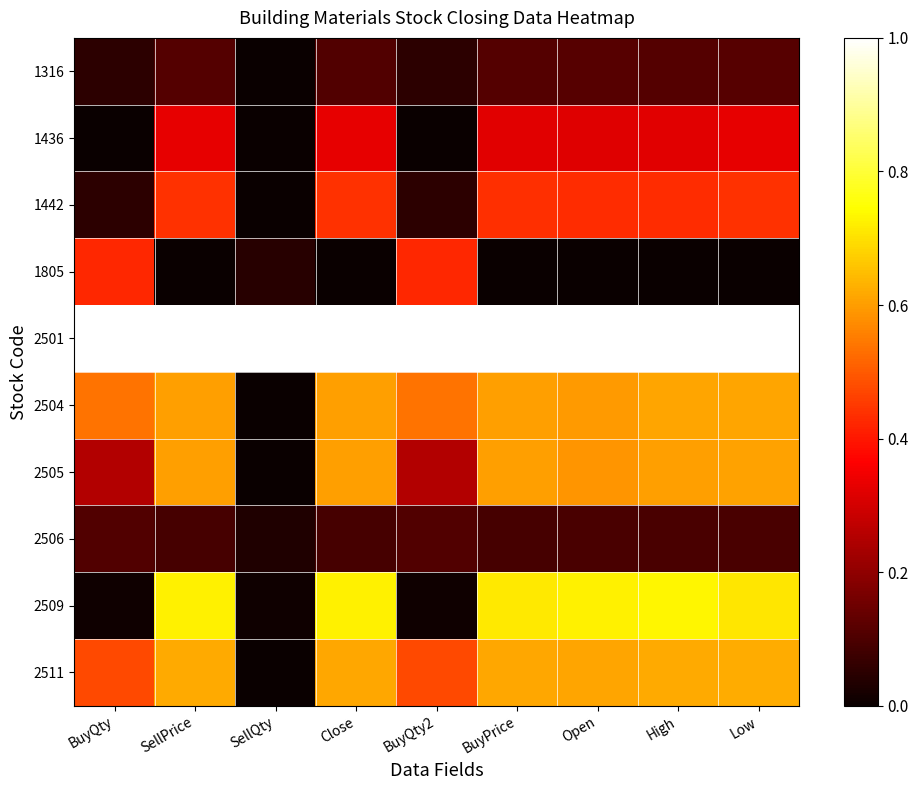

What is the total value across all series at Close?

4.5